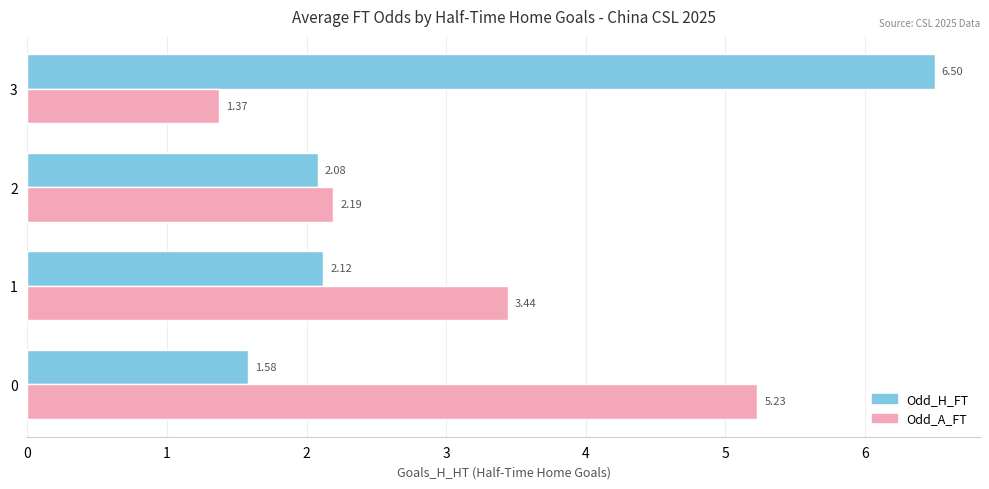

Is the value of Odd_A_FT at 0 greater than the value of Odd_H_FT at 0?

Yes